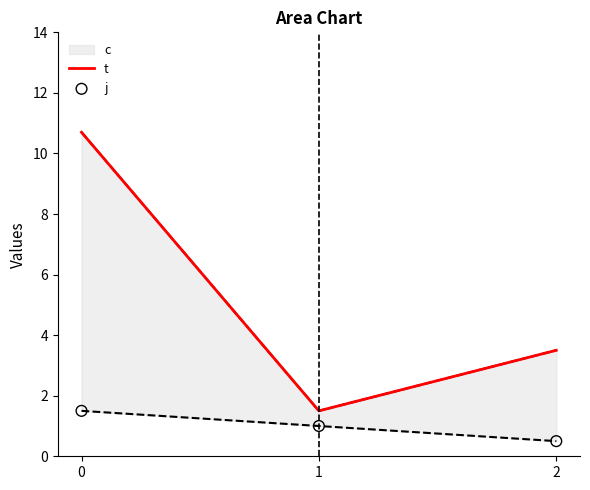

Which series has the largest Y range (max minus min)?

t